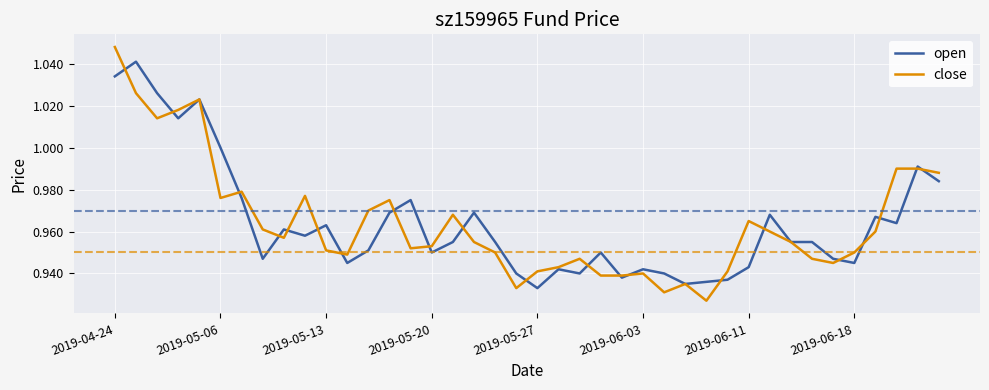

At which category is the sum across all series the highest?

2019-04-24